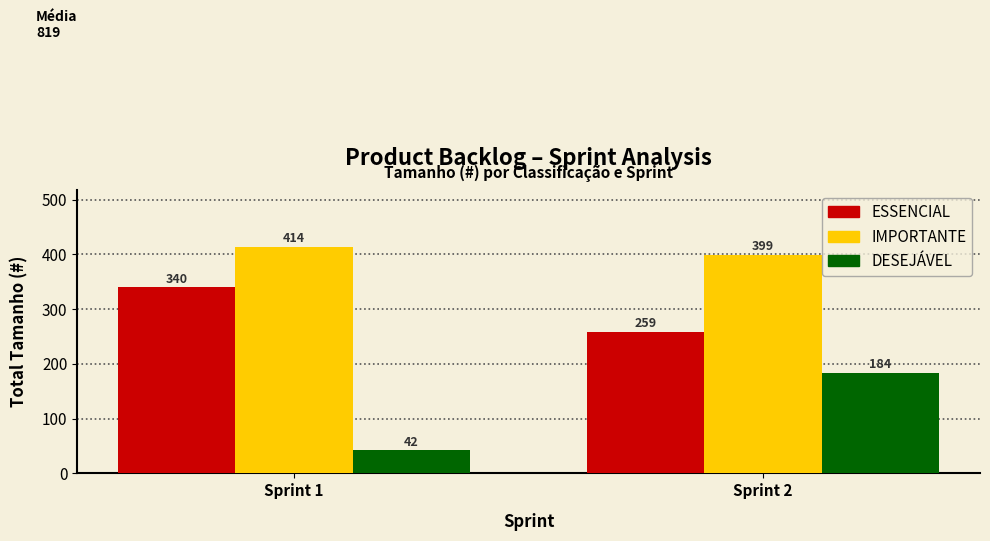

Which label corresponds to the smallest value in the chart?

Sprint 1